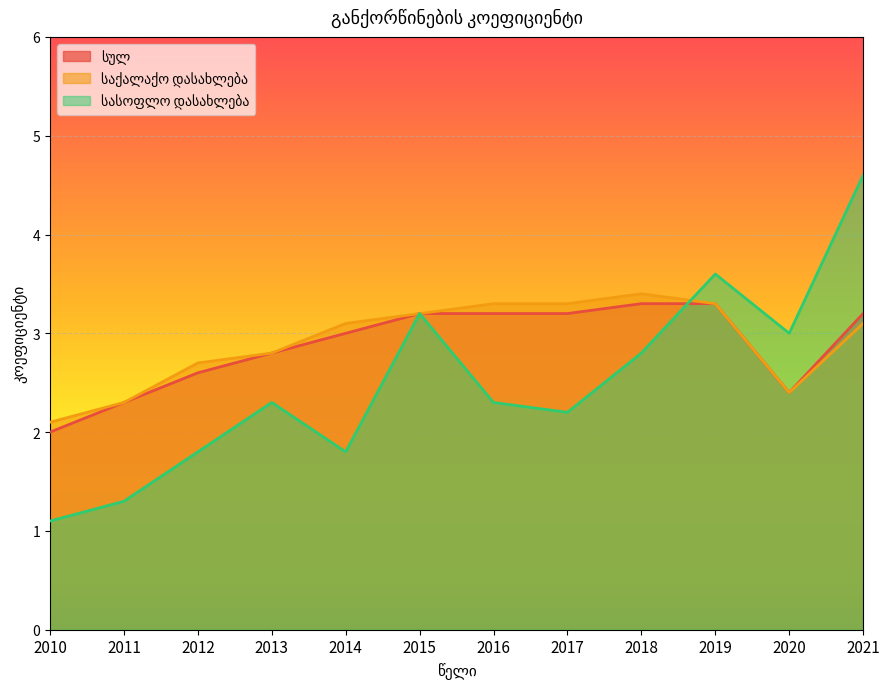

Reading left to right, extract all data points from this chart.

სულ: 2.0	2.3	2.6	2.8	3.0	3.2	3.2	3.2	3.3	3.3	2.4	3.2
საქალაქო დასახლება: 2.1	2.3	2.7	2.8	3.1	3.2	3.3	3.3	3.4	3.3	2.4	3.1
სასოფლო დასახლება: 1.1	1.3	1.8	2.3	1.8	3.2	2.3	2.2	2.8	3.6	3.0	4.6